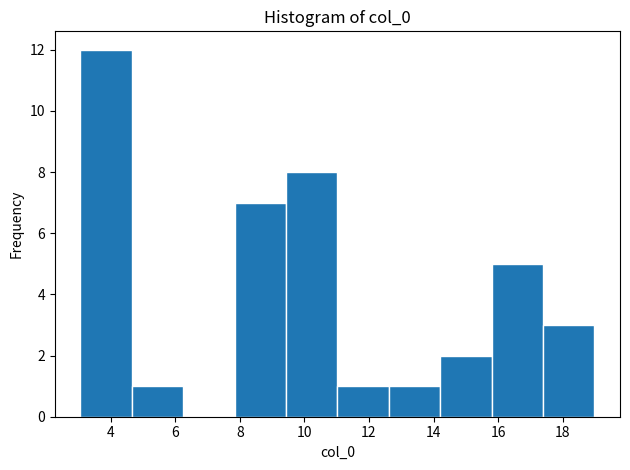

Which range on the x-axis has the tallest bar?

3.0 to 4.6